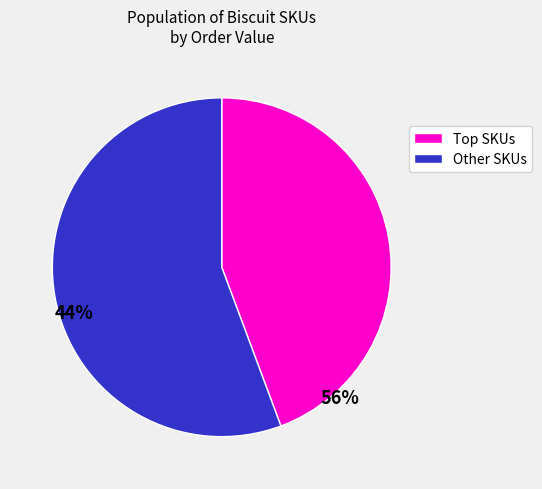

Does any single category account for the majority?

Yes